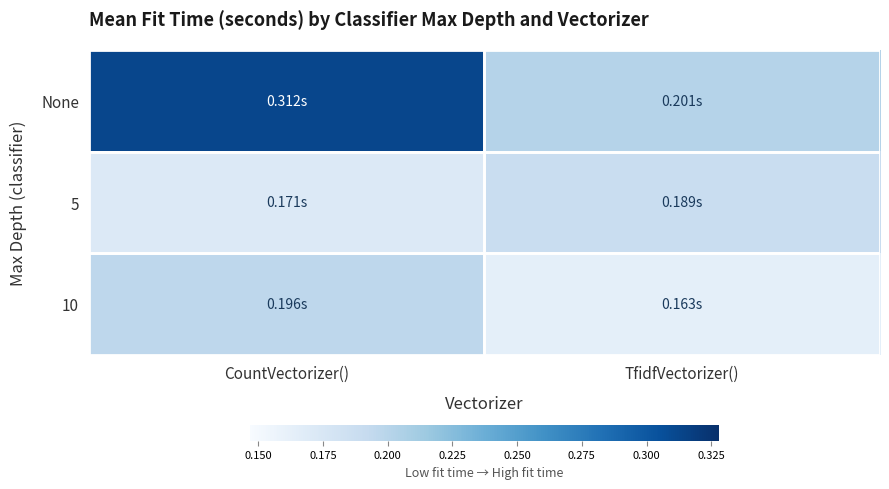

Which has a higher value, TfidfVectorizer() or CountVectorizer()?

CountVectorizer()